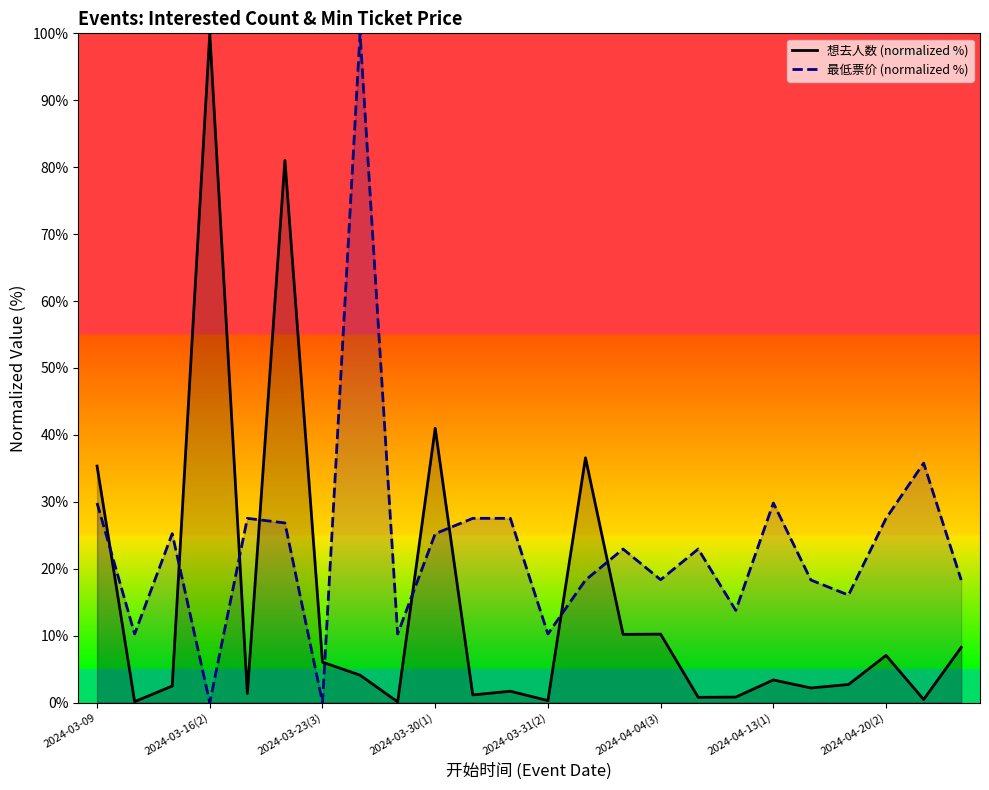

What are all the series names shown in the legend?

想去人数 (normalized %), 最低票价 (normalized %)